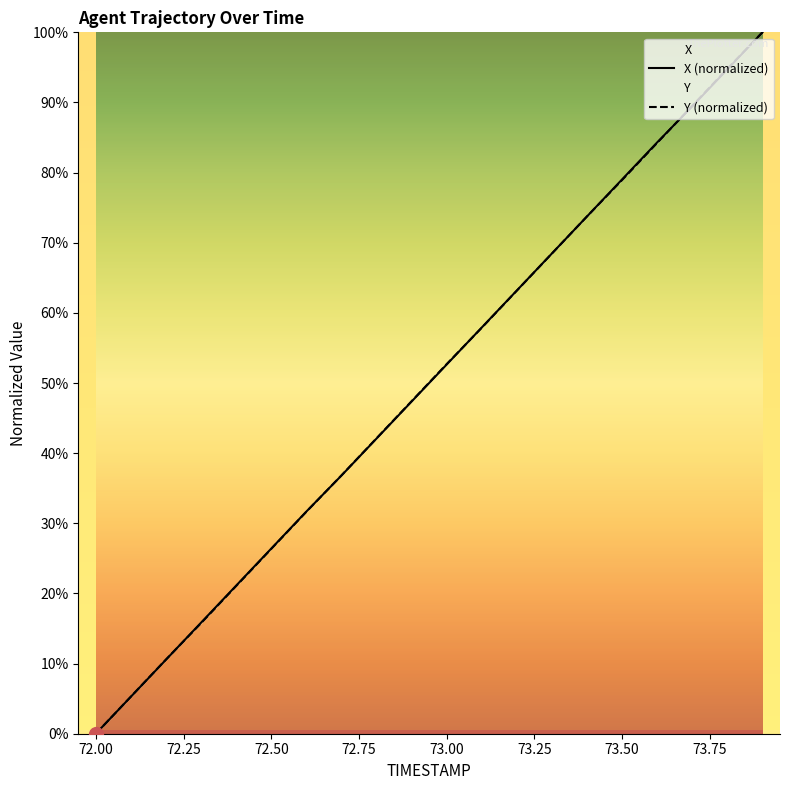

The value of X at 72.1 is 8.1. True or false?

False